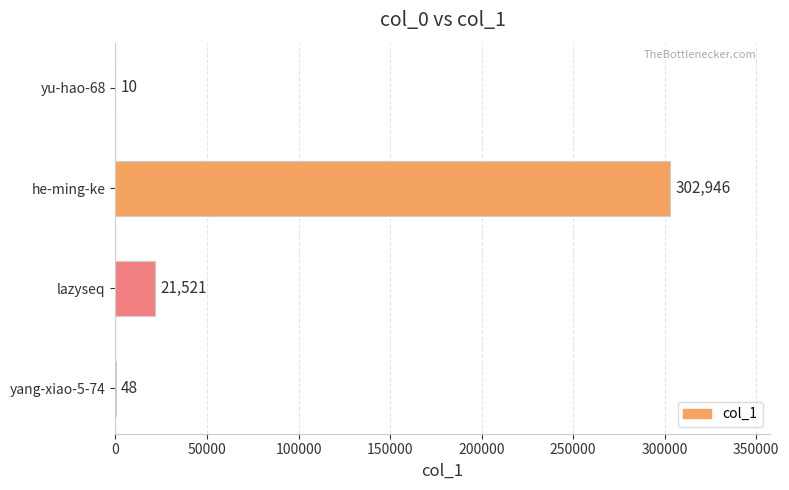

Which label corresponds to the largest value in the chart?

he-ming-ke